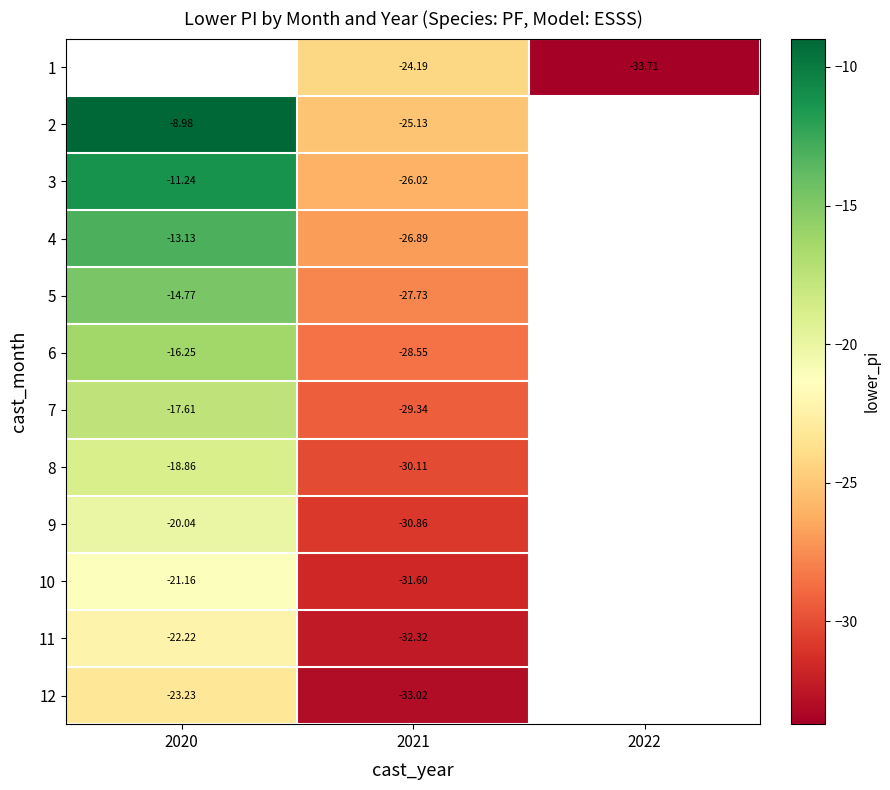

How many distinct data groups are displayed?

12